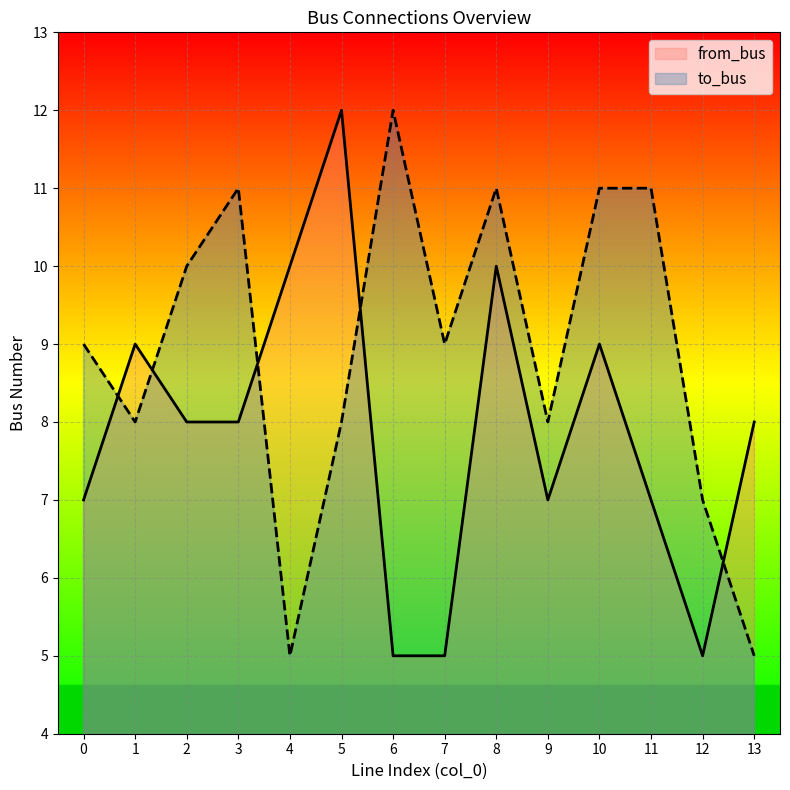

Reading left to right, transcribe all the data shown in this chart.

to_bus: 0=9	1=8	2=10	3=11	4=5	5=8	6=12	7=9	8=11	9=8	10=11	11=11	12=7	13=5
from_bus: 0=7	1=9	2=8	3=8	4=10	5=12	6=5	7=5	8=10	9=7	10=9	11=7	12=5	13=8